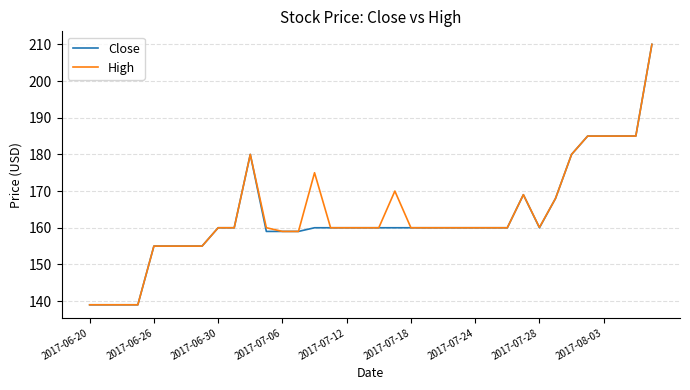

What is the greatest value displayed?

210.0